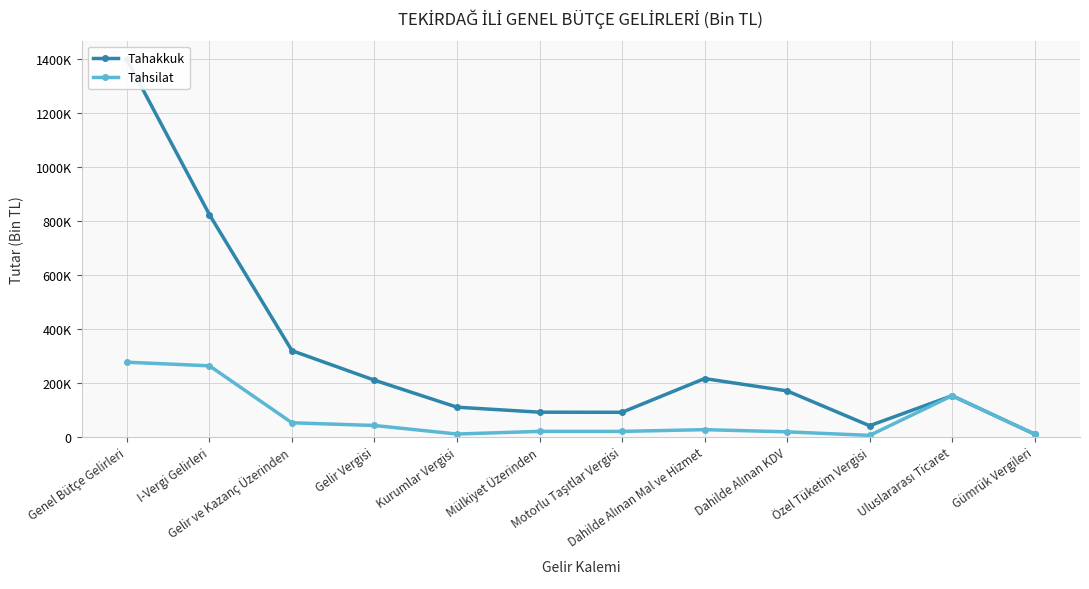

List the series in order of their overall mean, lowest first.

Tahsilat, Tahakkuk